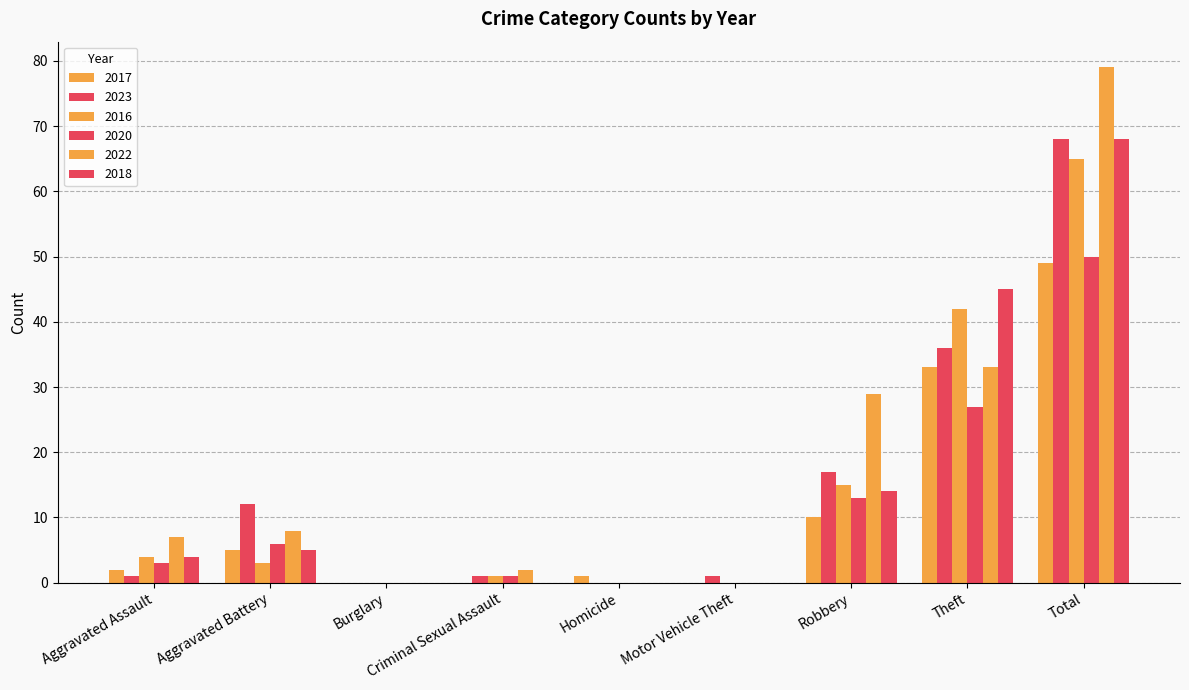

Which series has the largest range (max minus min)?

2022